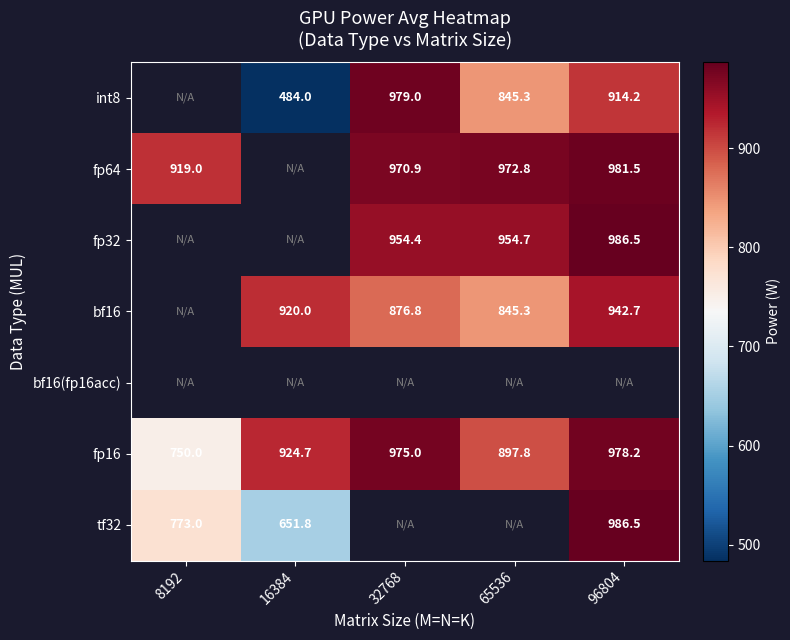

Is the value of fp16 at 65536 greater than the value of bf16 at 96804?

No